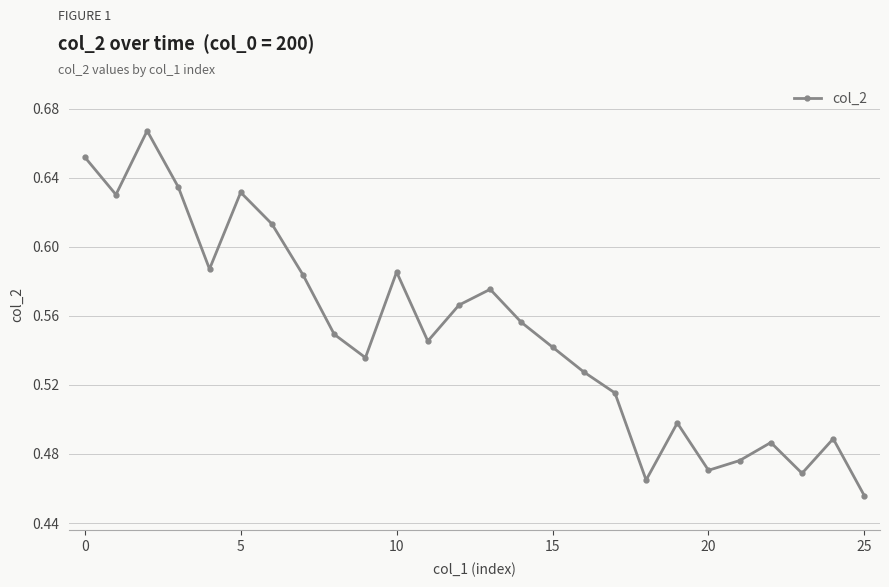

What is the sum of all values?

14.3